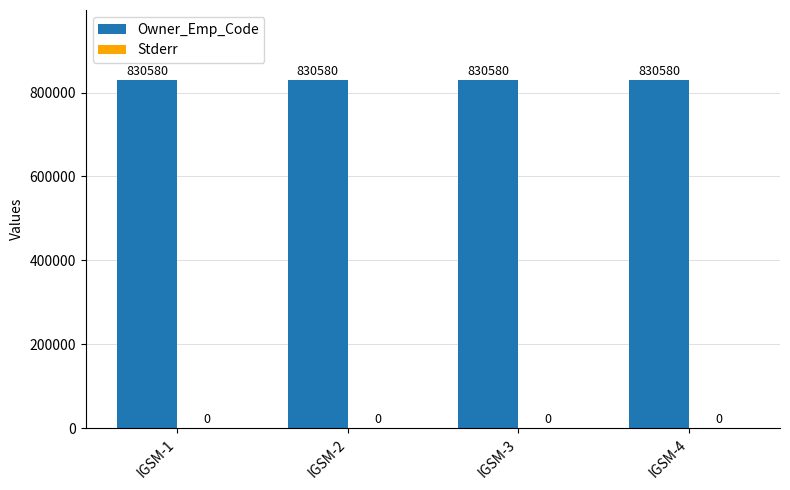

The value of Stderr at IGSM-1 is 0. True or false?

True